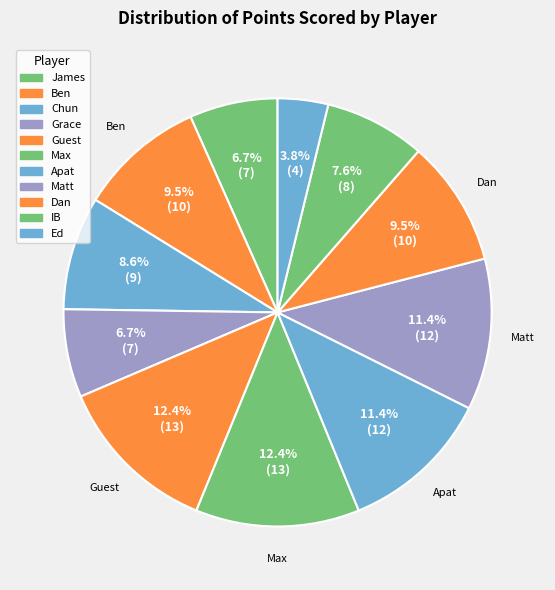

To the nearest percent, what percentage of the pie is Max?

12%